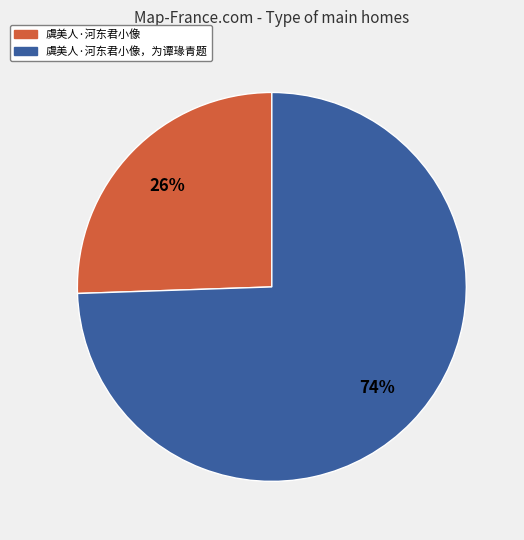

To the nearest percent, what is the average slice percentage?

50%